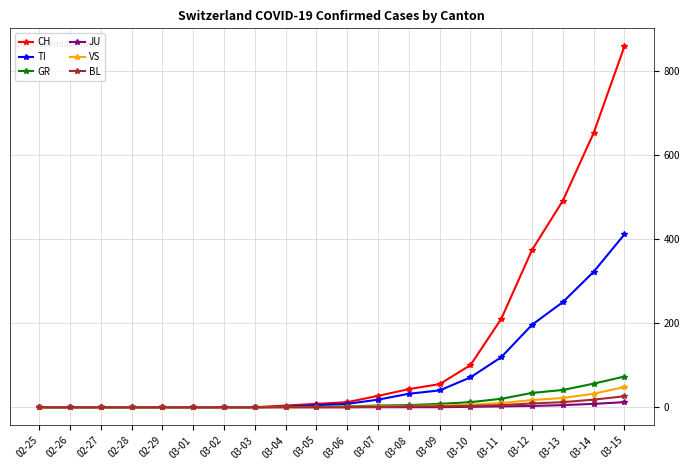

True or false: JU has a value of 0 at 02-27.

True